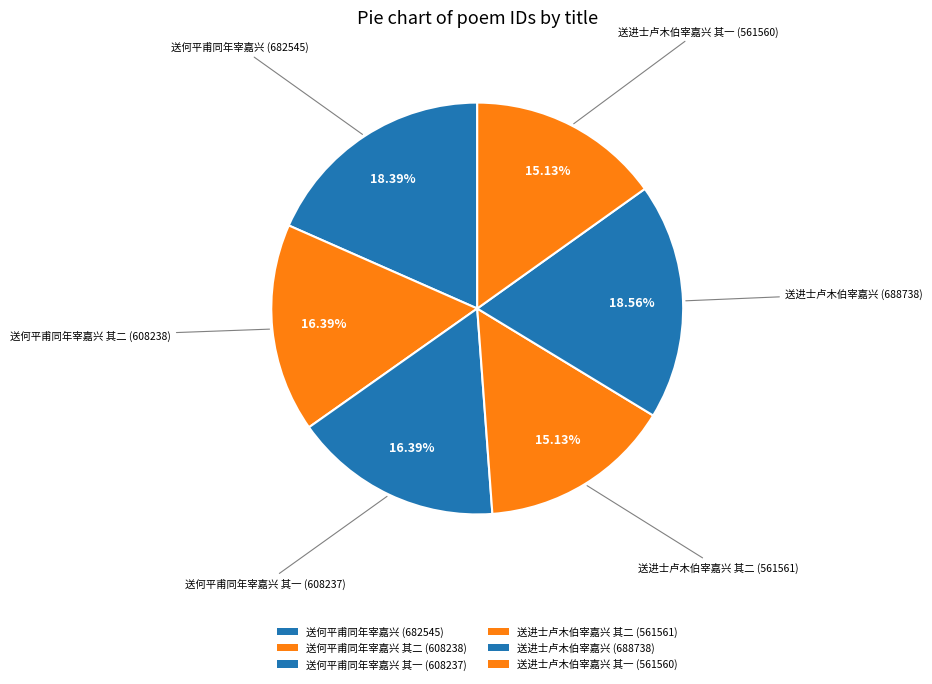

How many slices are in this pie chart?

6